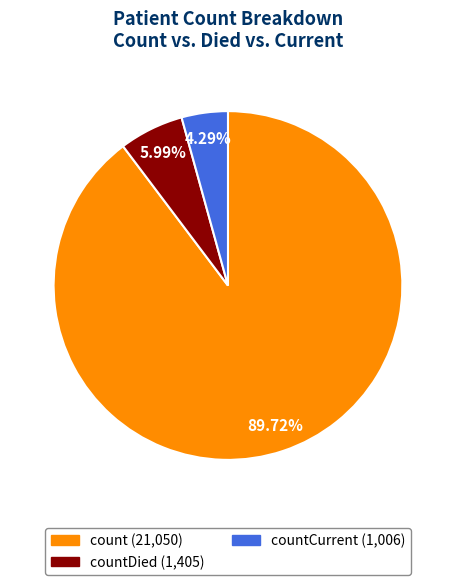

Rank the categories by value from lowest to highest.

countCurrent (1,006), countDied (1,405), count (21,050)